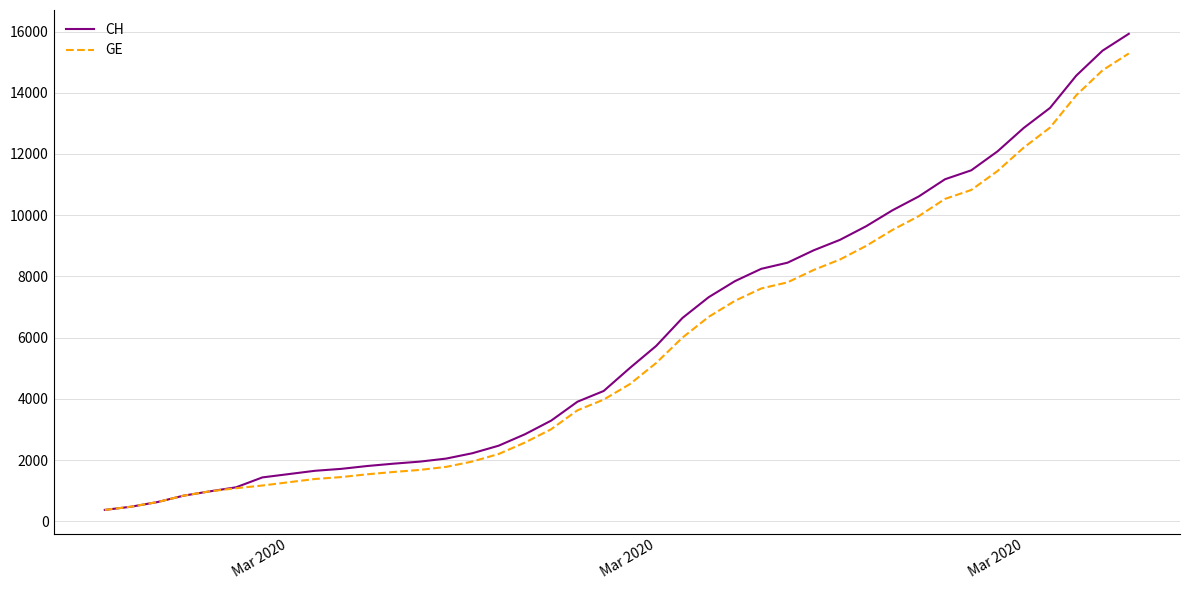

What is the minimum value for CH?

375